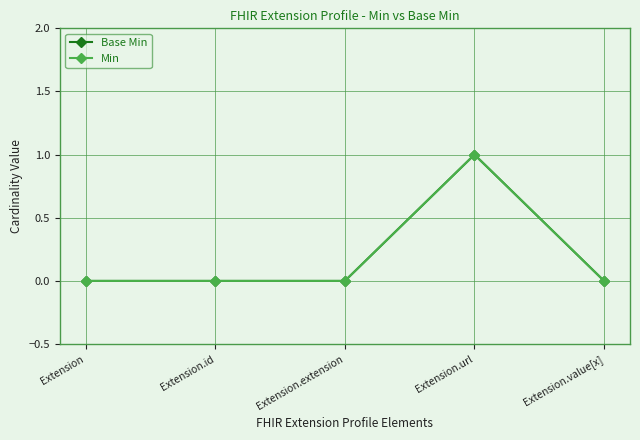

Does the chart have visible grid lines?

Yes